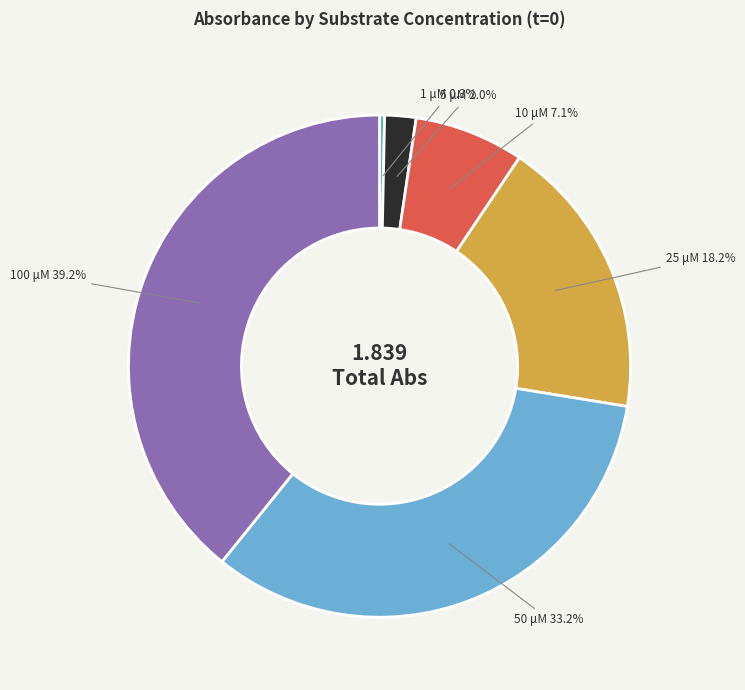

What percentage is the 25 μM slice, to the nearest percent?

18%